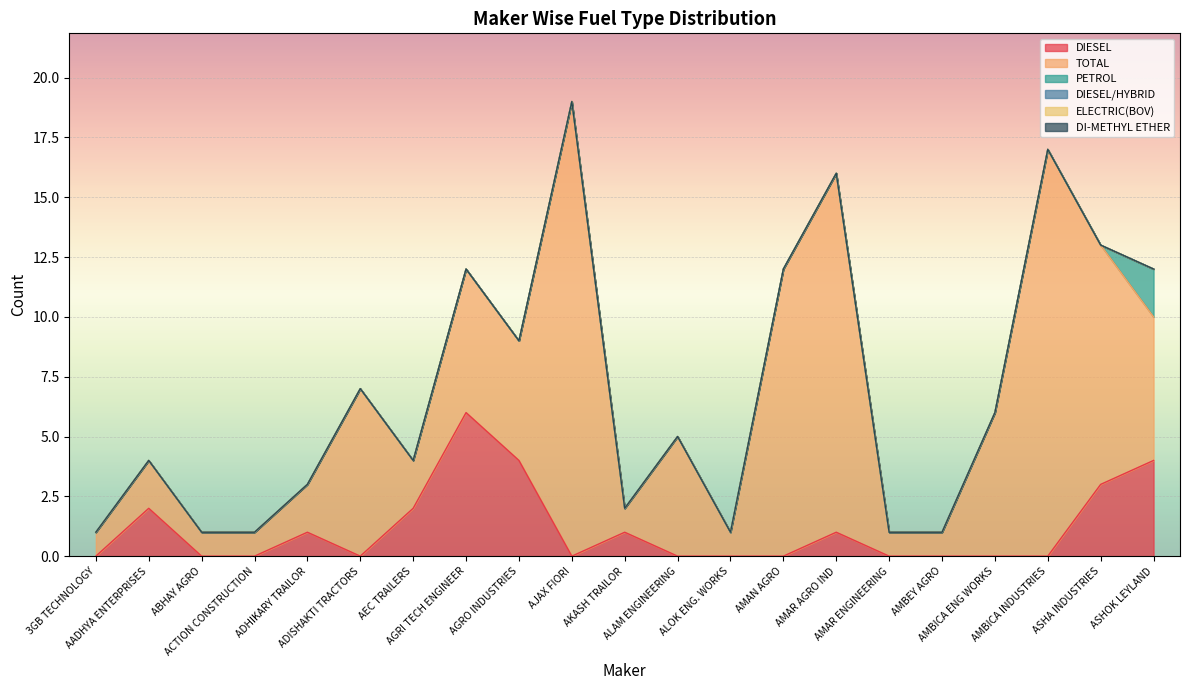

True or false: DIESEL and PETROL cross at least once.

False